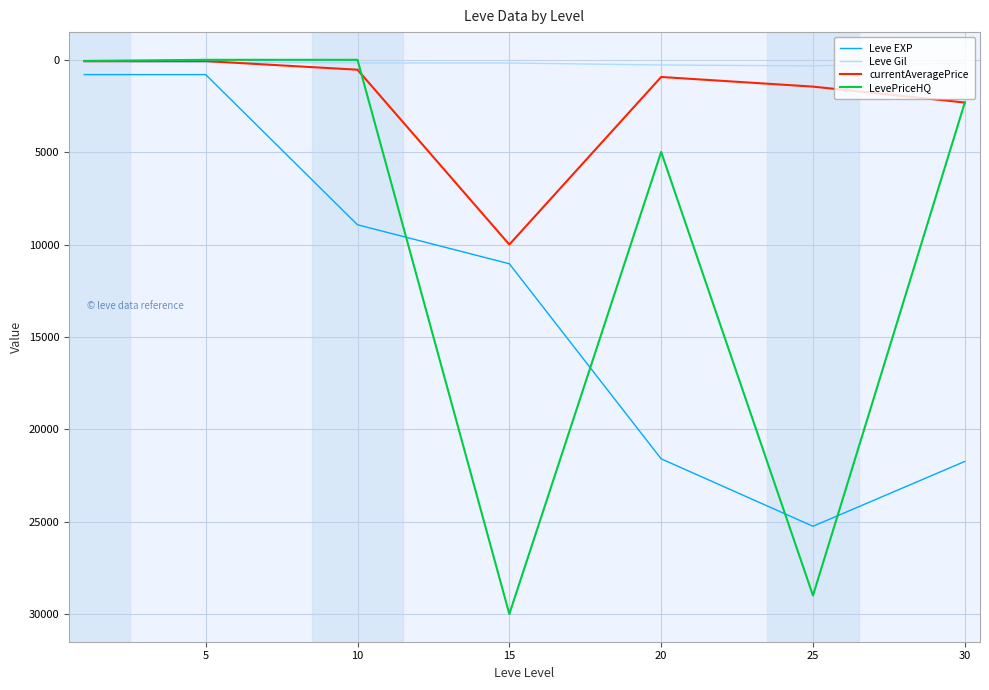

How many intersections are there between LevePriceHQ and Leve EXP?

4